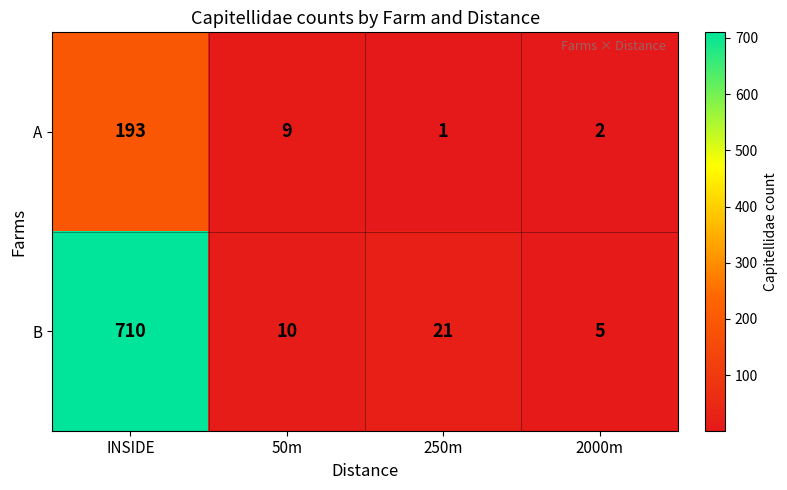

What is the difference between the maximum and second lowest values in the A series?

191